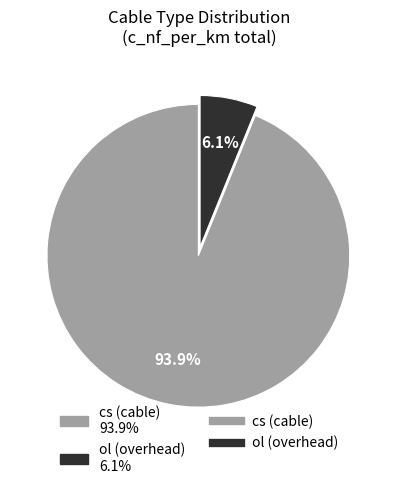

Is there a majority slice in this chart?

Yes